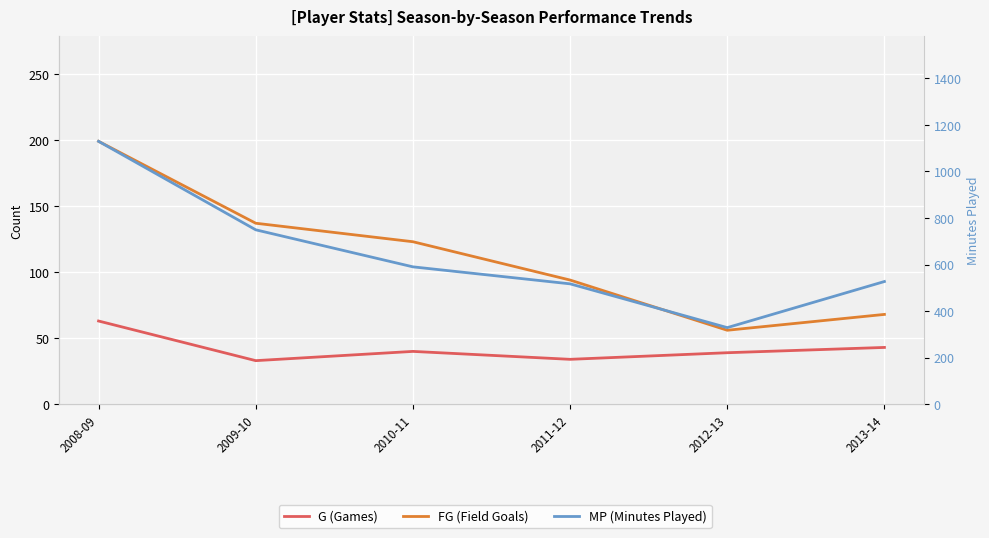

What position from the left is 2011-12?

4